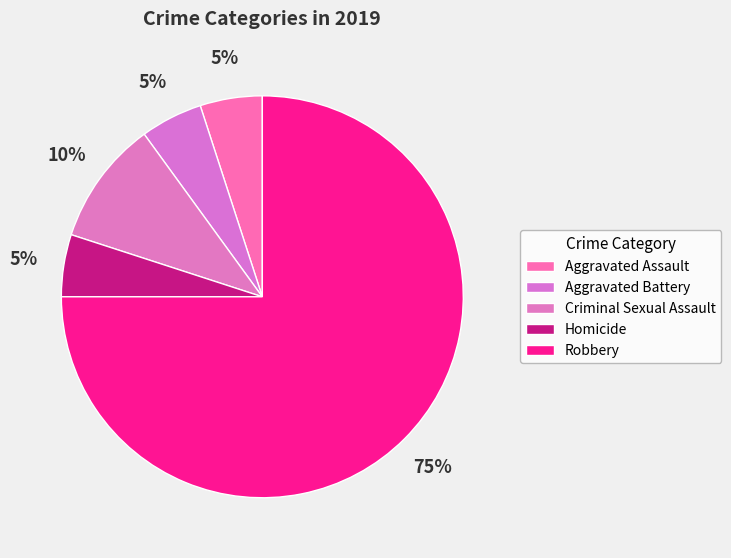

Does Robbery account for over 50% of the chart?

Yes